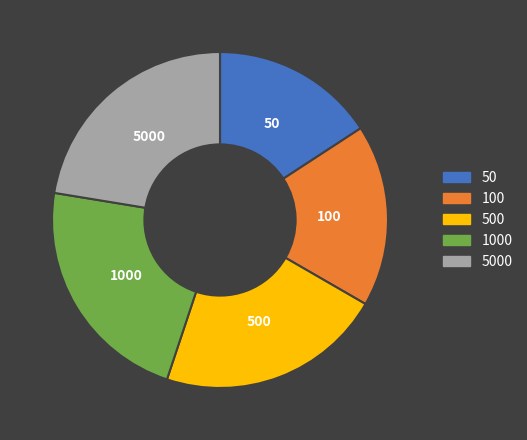

Does 50 represent more than half of the total?

No